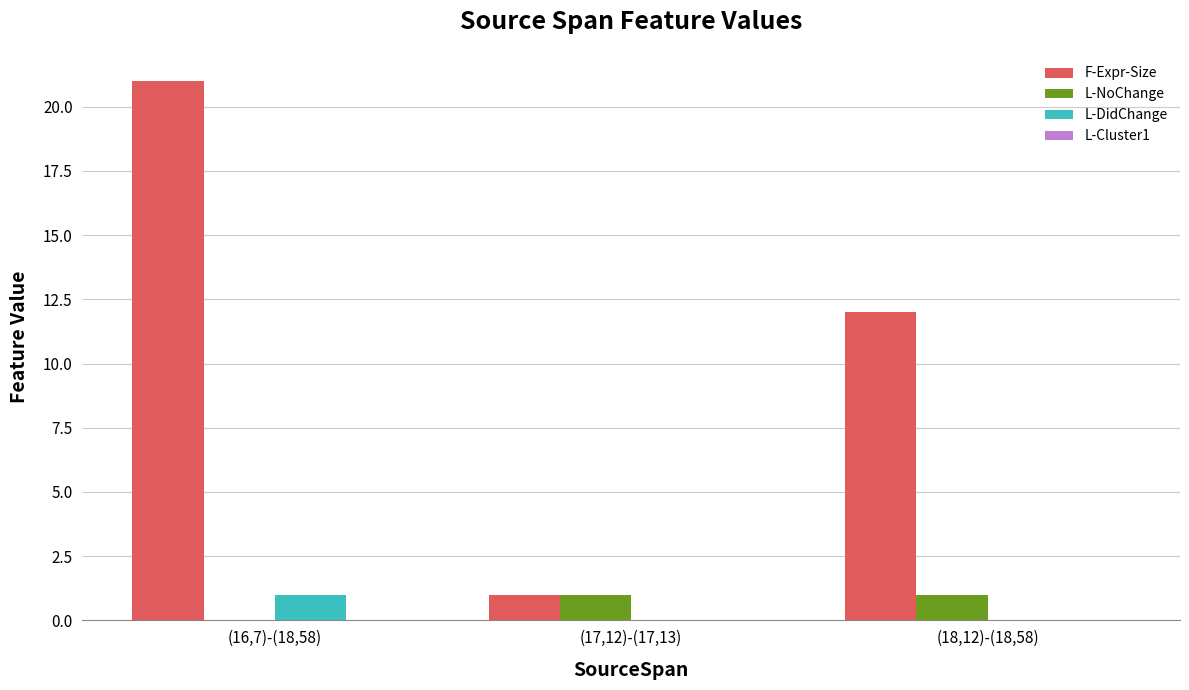

Count the L-DidChange values in the range 0 to 1.

3